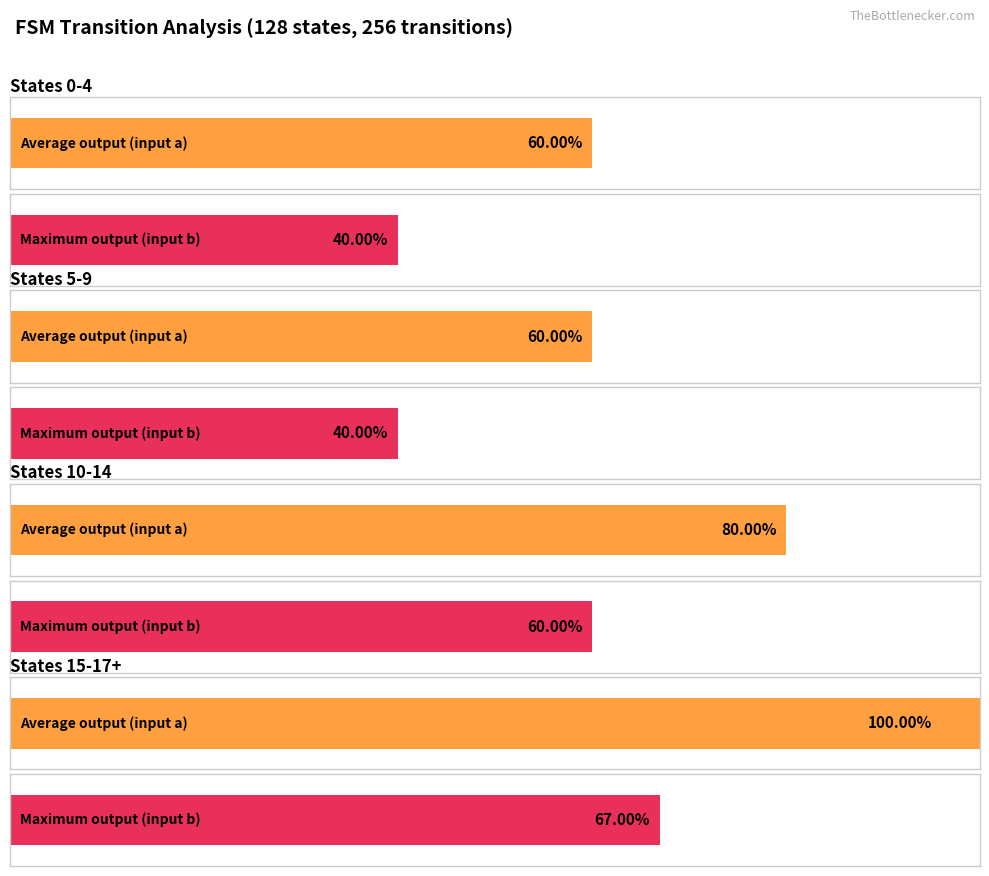

Are the bars grouped side by side (vs. stacked)?

Yes